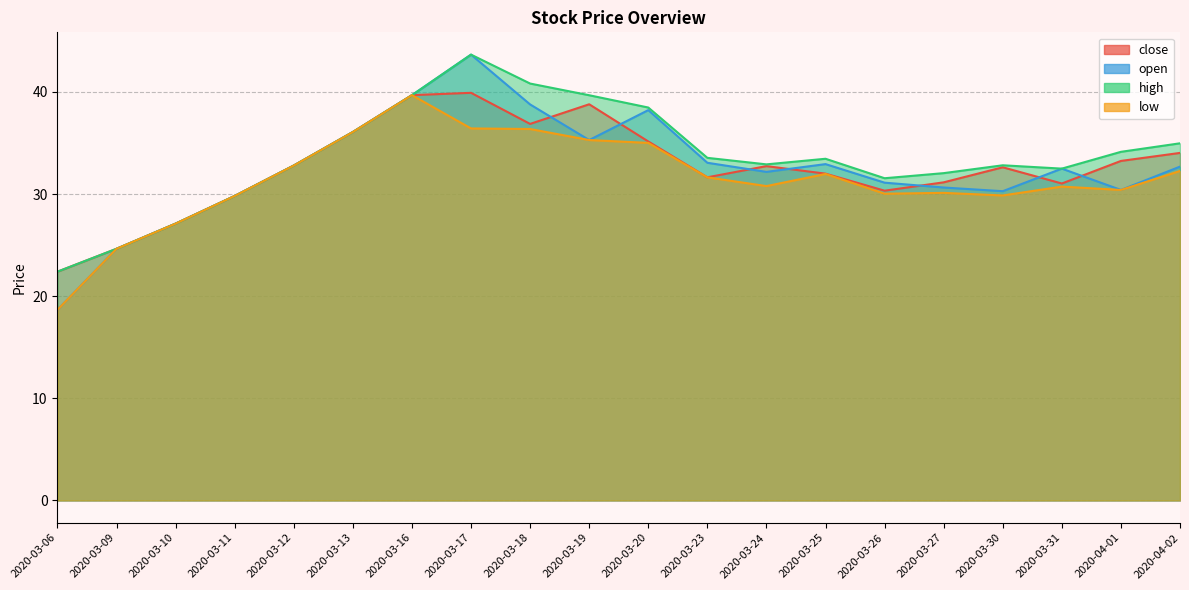

Reading right to left, list all the values displayed in this chart.

close: 2020-04-02=34.0	2020-04-01=33.2	2020-03-31=31.0	2020-03-30=32.6	2020-03-27=31.1	2020-03-26=30.3	2020-03-25=32.0	2020-03-24=32.7	2020-03-23=31.6	2020-03-20=35.1	2020-03-19=38.8	2020-03-18=36.9	2020-03-17=39.9	2020-03-16=39.7	2020-03-13=36.1	2020-03-12=32.8	2020-03-11=29.8	2020-03-10=27.1	2020-03-09=24.6	2020-03-06=22.4
open: 2020-04-02=32.7	2020-04-01=30.4	2020-03-31=32.5	2020-03-30=30.3	2020-03-27=30.6	2020-03-26=31.1	2020-03-25=32.9	2020-03-24=32.2	2020-03-23=33.1	2020-03-20=38.2	2020-03-19=35.3	2020-03-18=38.8	2020-03-17=43.6	2020-03-16=39.7	2020-03-13=36.1	2020-03-12=32.8	2020-03-11=29.8	2020-03-10=27.1	2020-03-09=24.6	2020-03-06=18.7
high: 2020-04-02=35.0	2020-04-01=34.1	2020-03-31=32.5	2020-03-30=32.8	2020-03-27=32.0	2020-03-26=31.5	2020-03-25=33.4	2020-03-24=32.9	2020-03-23=33.5	2020-03-20=38.5	2020-03-19=39.7	2020-03-18=40.8	2020-03-17=43.6	2020-03-16=39.7	2020-03-13=36.1	2020-03-12=32.8	2020-03-11=29.8	2020-03-10=27.1	2020-03-09=24.6	2020-03-06=22.4
low: 2020-04-02=32.3	2020-04-01=30.4	2020-03-31=30.7	2020-03-30=29.9	2020-03-27=30.1	2020-03-26=30.0	2020-03-25=32.0	2020-03-24=30.8	2020-03-23=31.6	2020-03-20=35.0	2020-03-19=35.3	2020-03-18=36.4	2020-03-17=36.4	2020-03-16=39.7	2020-03-13=36.1	2020-03-12=32.8	2020-03-11=29.8	2020-03-10=27.1	2020-03-09=24.6	2020-03-06=18.7